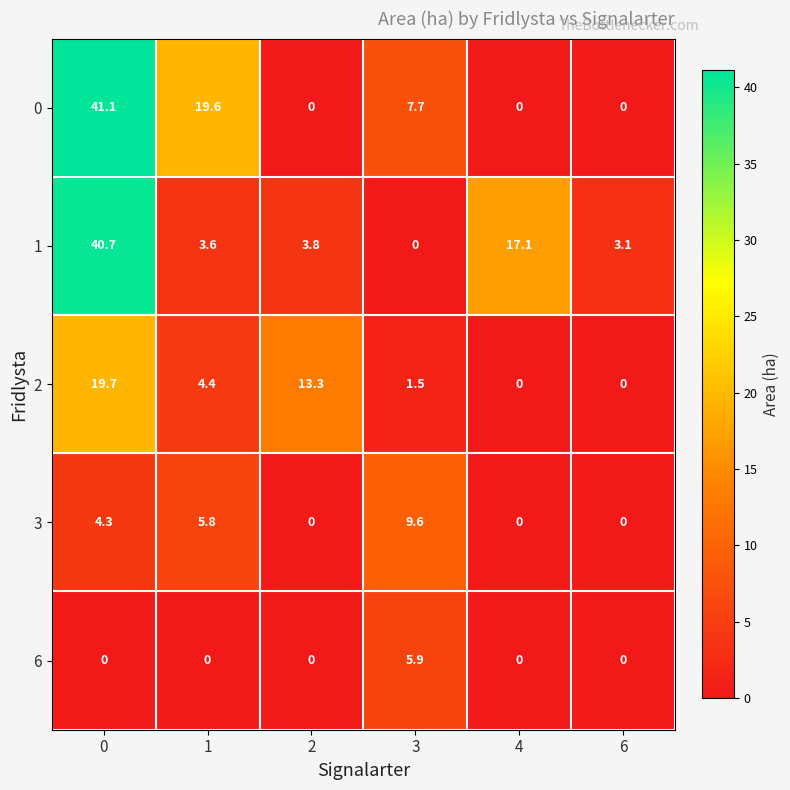

True or false: 6 has a value of 2.7 at 2.

False